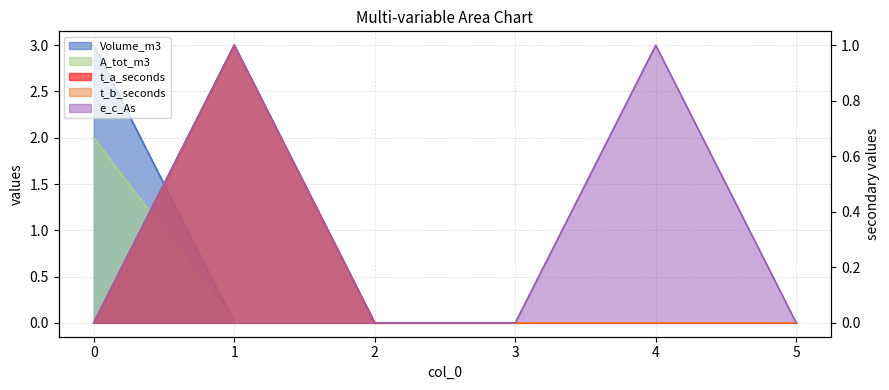

What are all the series names shown in the legend?

Volume_m3, t_a_seconds, t_b_seconds, e_c_As, A_tot_m3